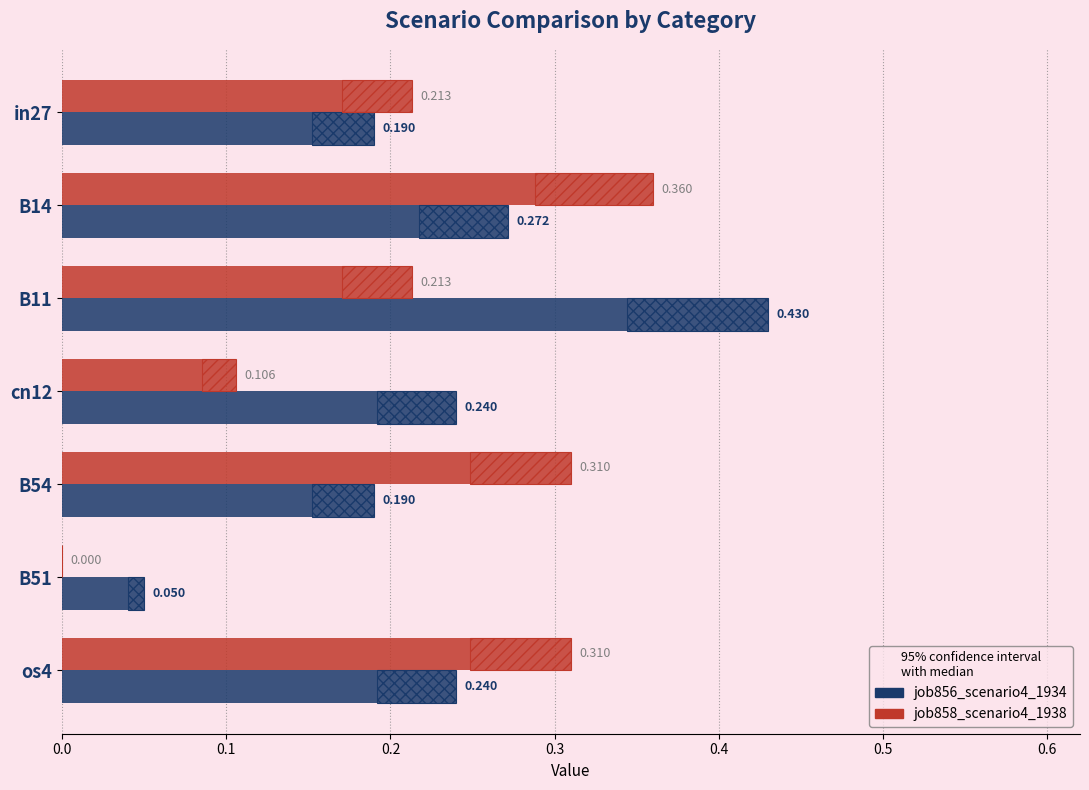

How many groups of bars are there?

7